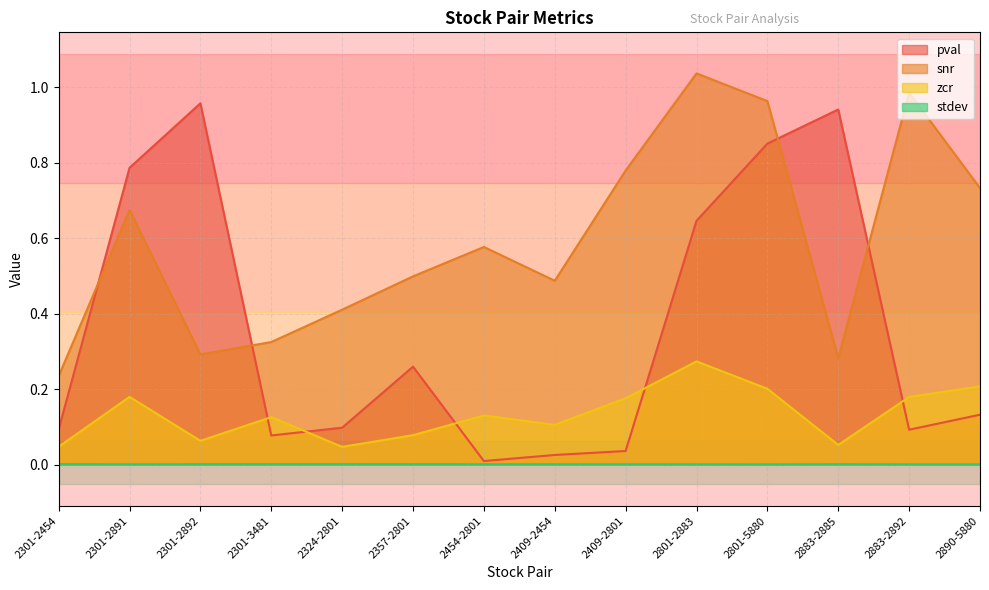

What is the difference between the second highest and minimum values in the zcr series?

0.2